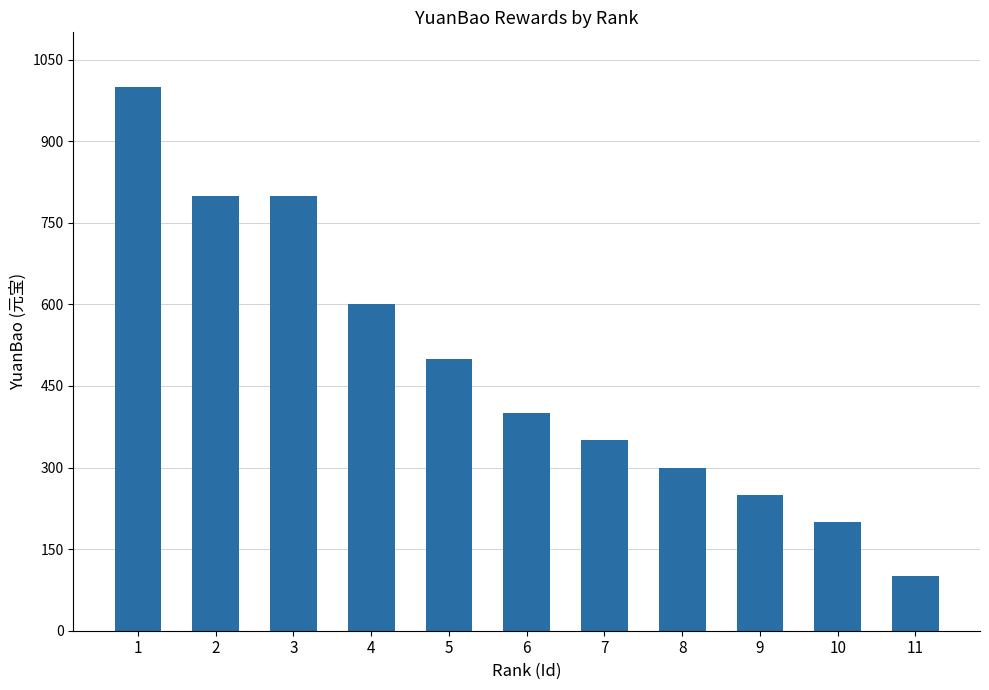

The chart shows a value of 429 at 9. True or false?

False